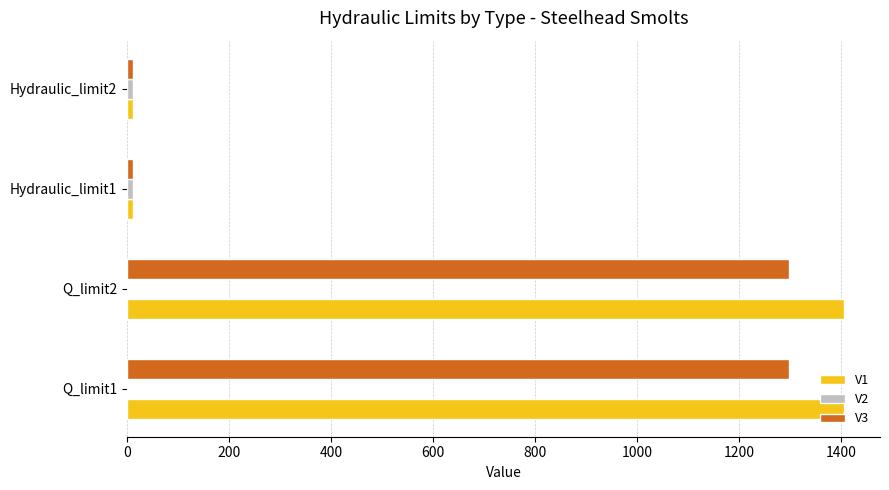

The value of V3 at Q_limit1 is 1298.1. True or false?

True